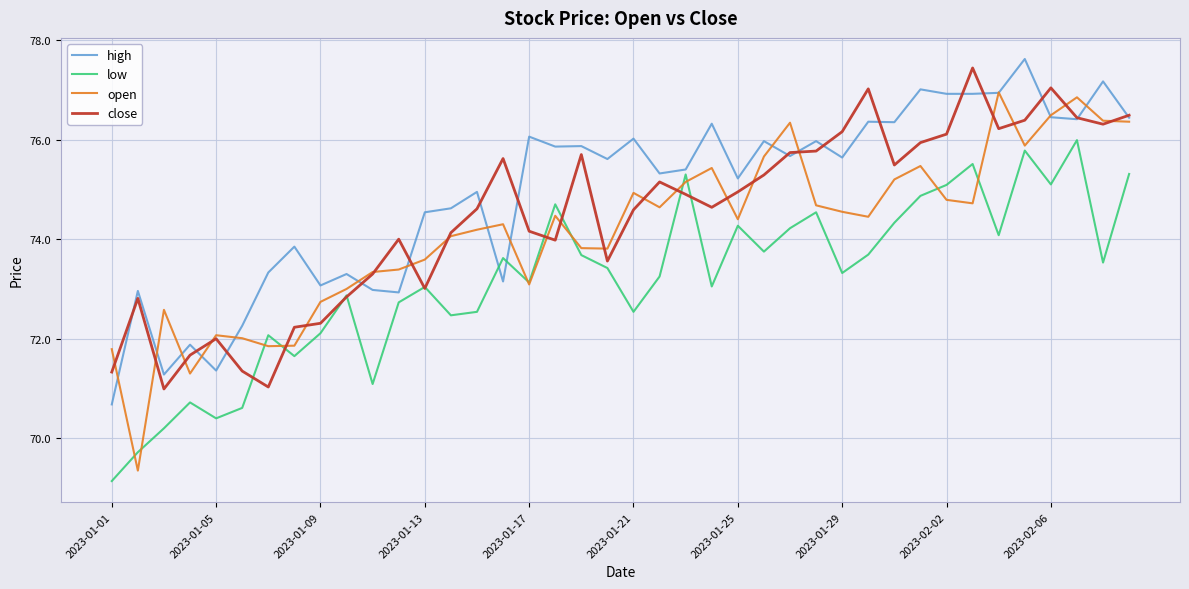

What is the greatest value displayed?

77.6